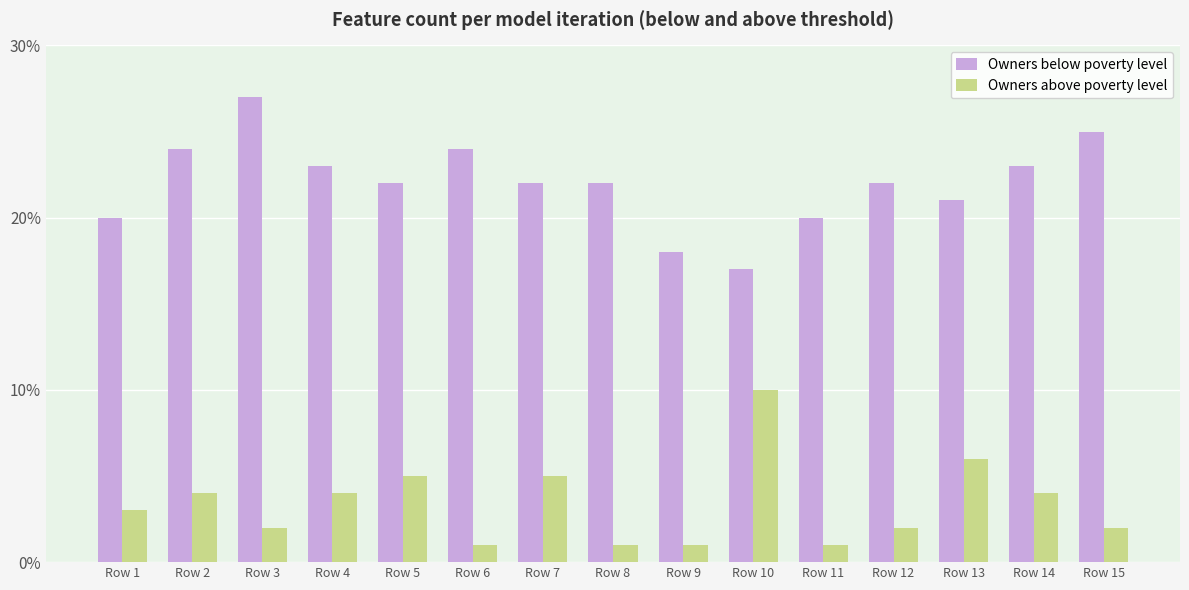

What is the total value across all series at Row 3?

29